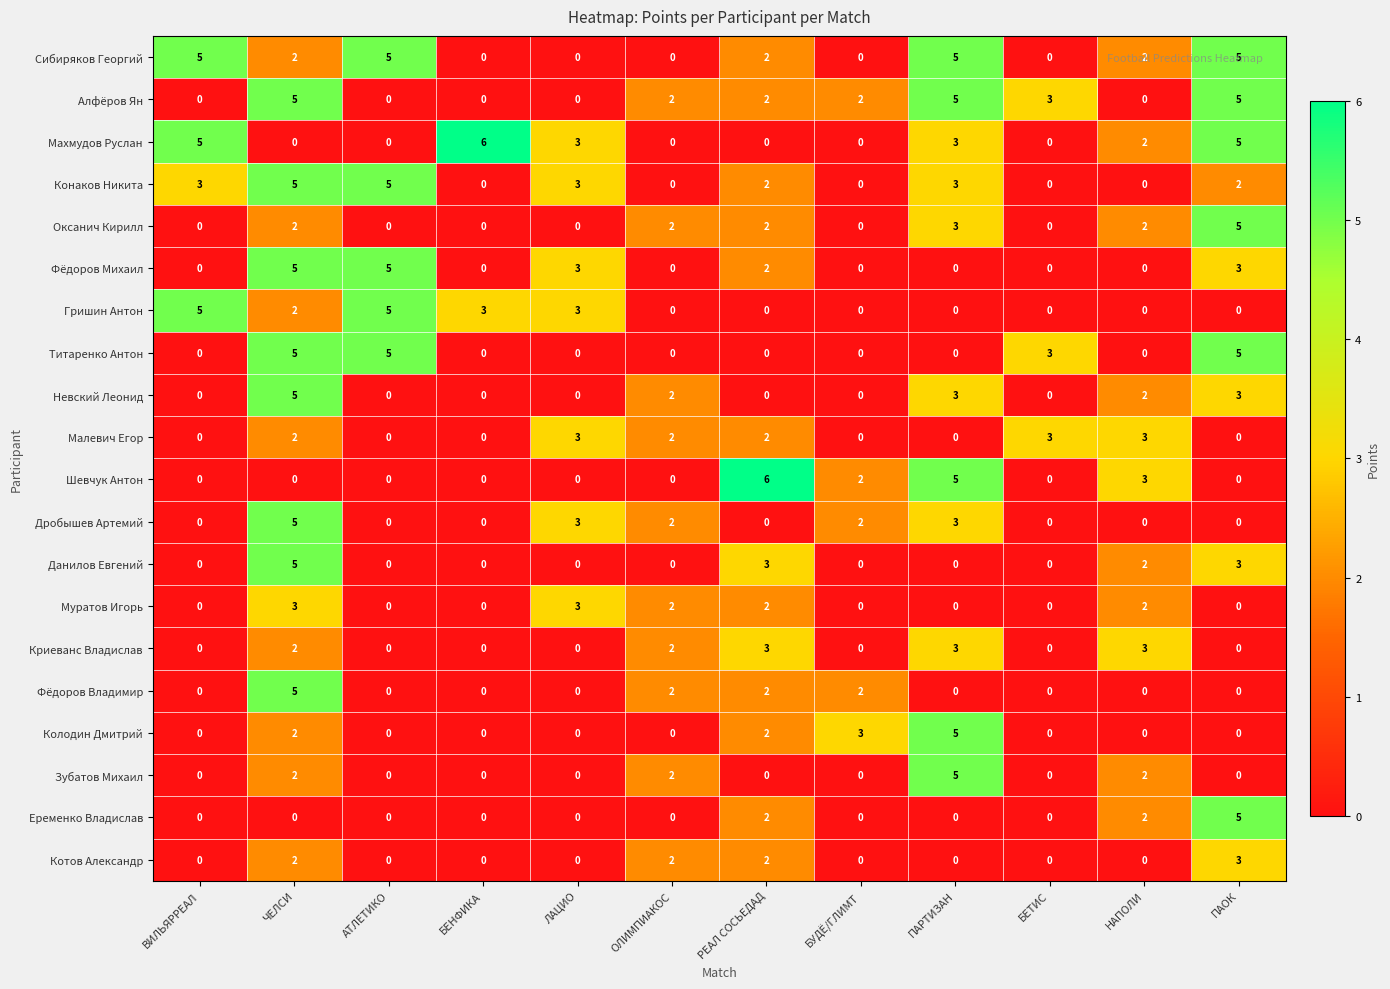

At which label does Махмудов Руслан first exceed 2?

ВИЛЬЯРРЕАЛ